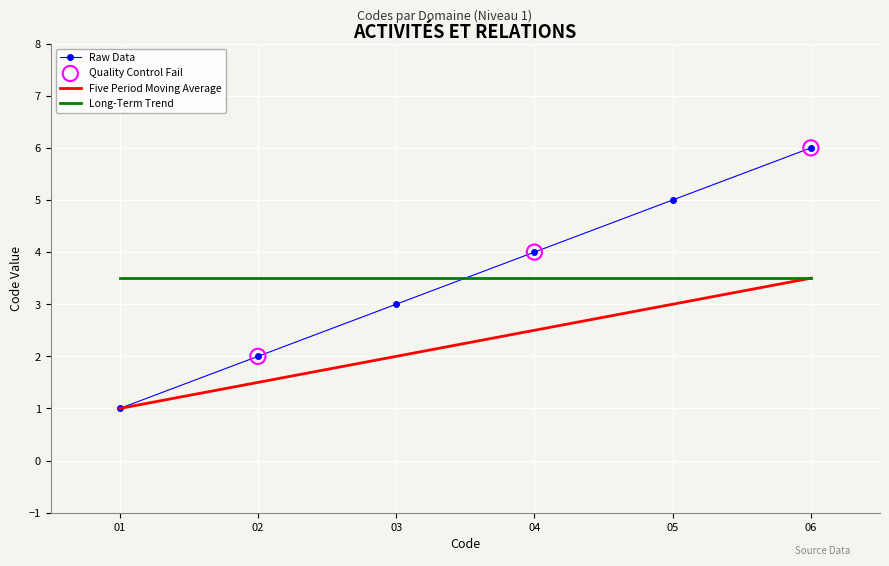

Which series has the widest spread of values?

Raw Data